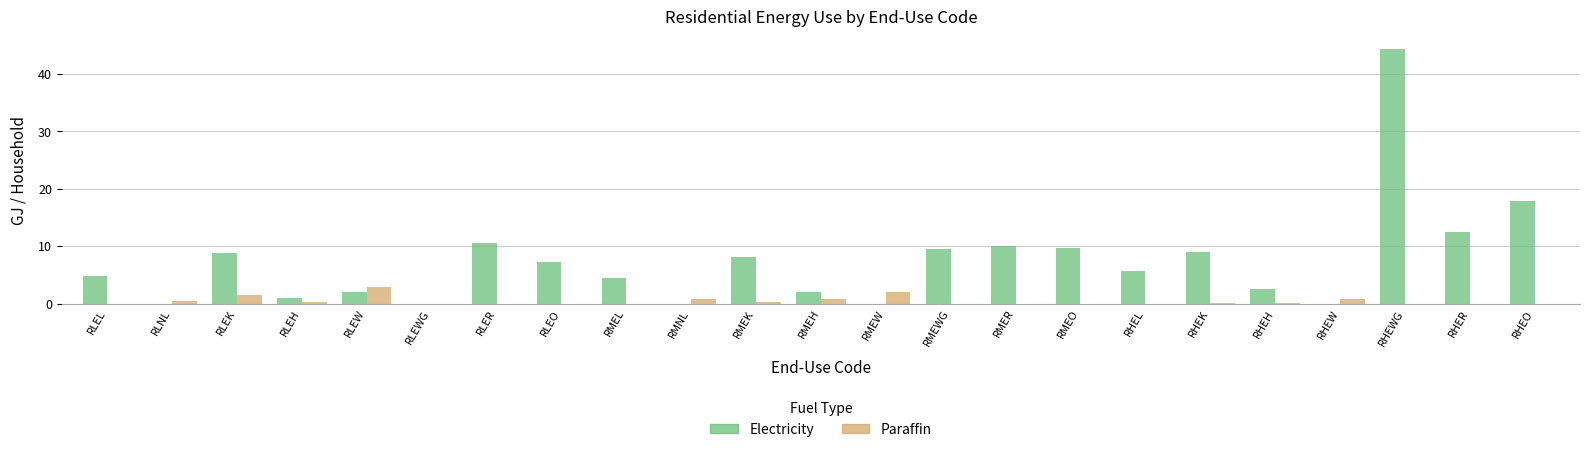

True or false: Electricity has a value of 44.3 at RHEWG.

True